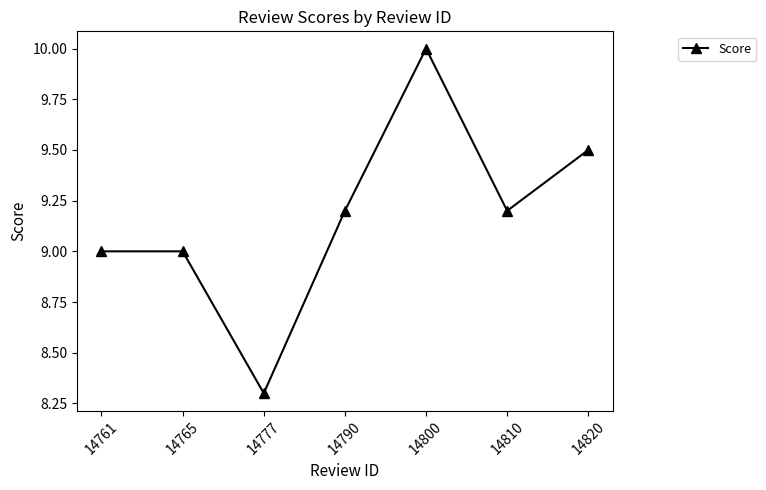

The value at 14800 is 15.5. True or false?

False